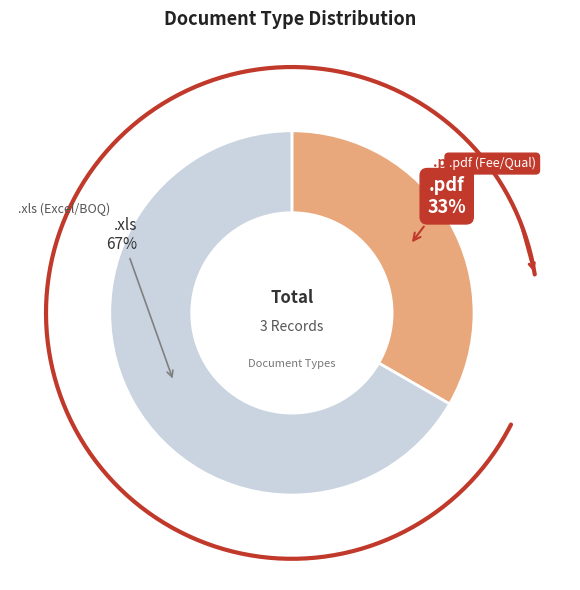

What percentage do .xls and .pdf together represent?

100.0%